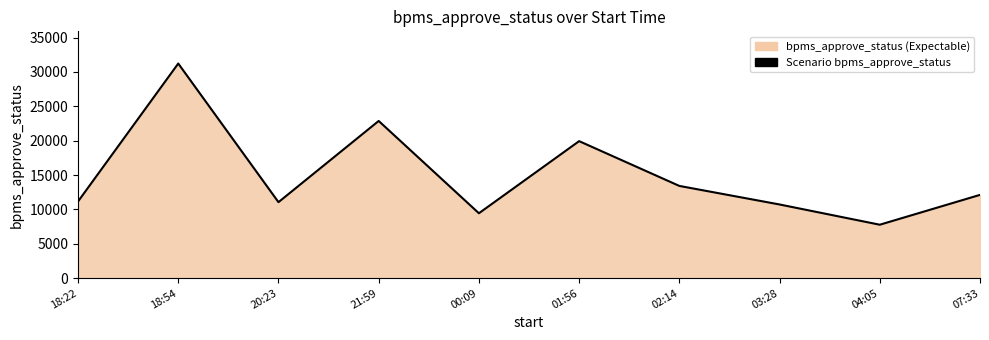

What is the change in value from 21:59 to 02:14?

-9455